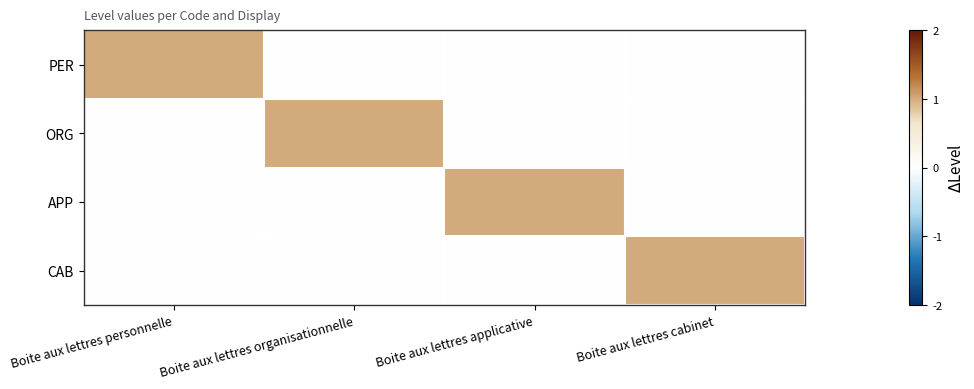

Reading left to right, extract all data points from this chart.

PER: Boite aux lettres personnelle=1	Boite aux lettres organisationnelle=0	Boite aux lettres applicative=0	Boite aux lettres cabinet=0
ORG: Boite aux lettres personnelle=0	Boite aux lettres organisationnelle=1	Boite aux lettres applicative=0	Boite aux lettres cabinet=0
APP: Boite aux lettres personnelle=0	Boite aux lettres organisationnelle=0	Boite aux lettres applicative=1	Boite aux lettres cabinet=0
CAB: Boite aux lettres personnelle=0	Boite aux lettres organisationnelle=0	Boite aux lettres applicative=0	Boite aux lettres cabinet=1